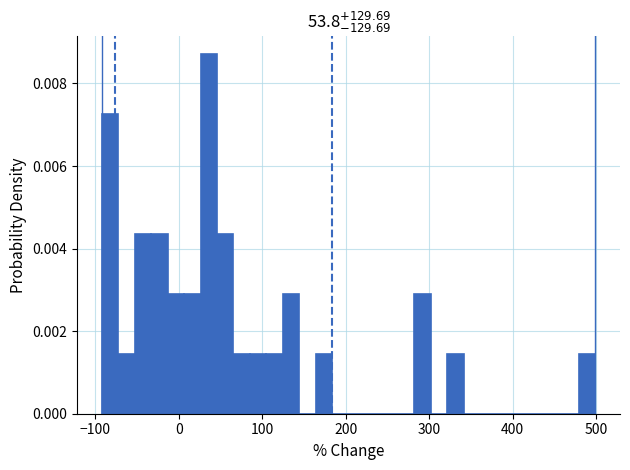

Read against the x-axis, roughly where is the centre of the tallest bar?

40